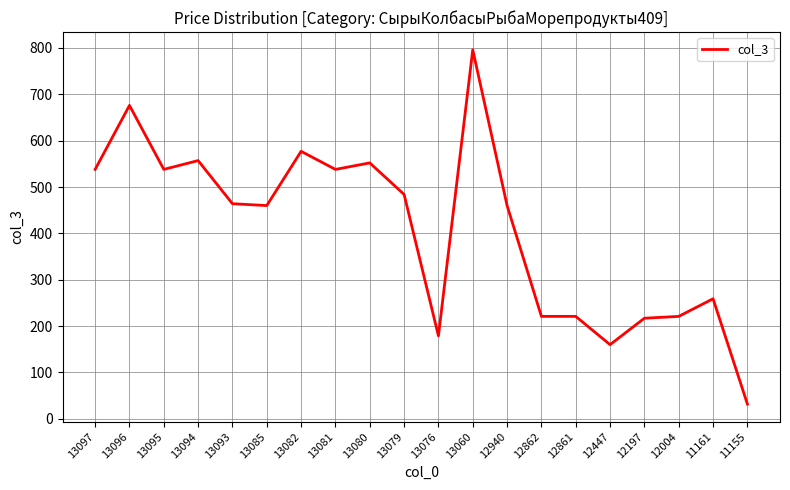

What is the change in value from 13096 to 11161?

-417